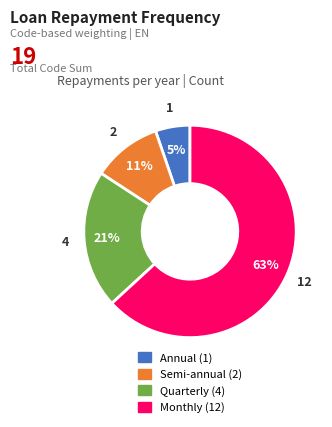

Do Annual and Semi-annual together represent more than half of the pie?

No